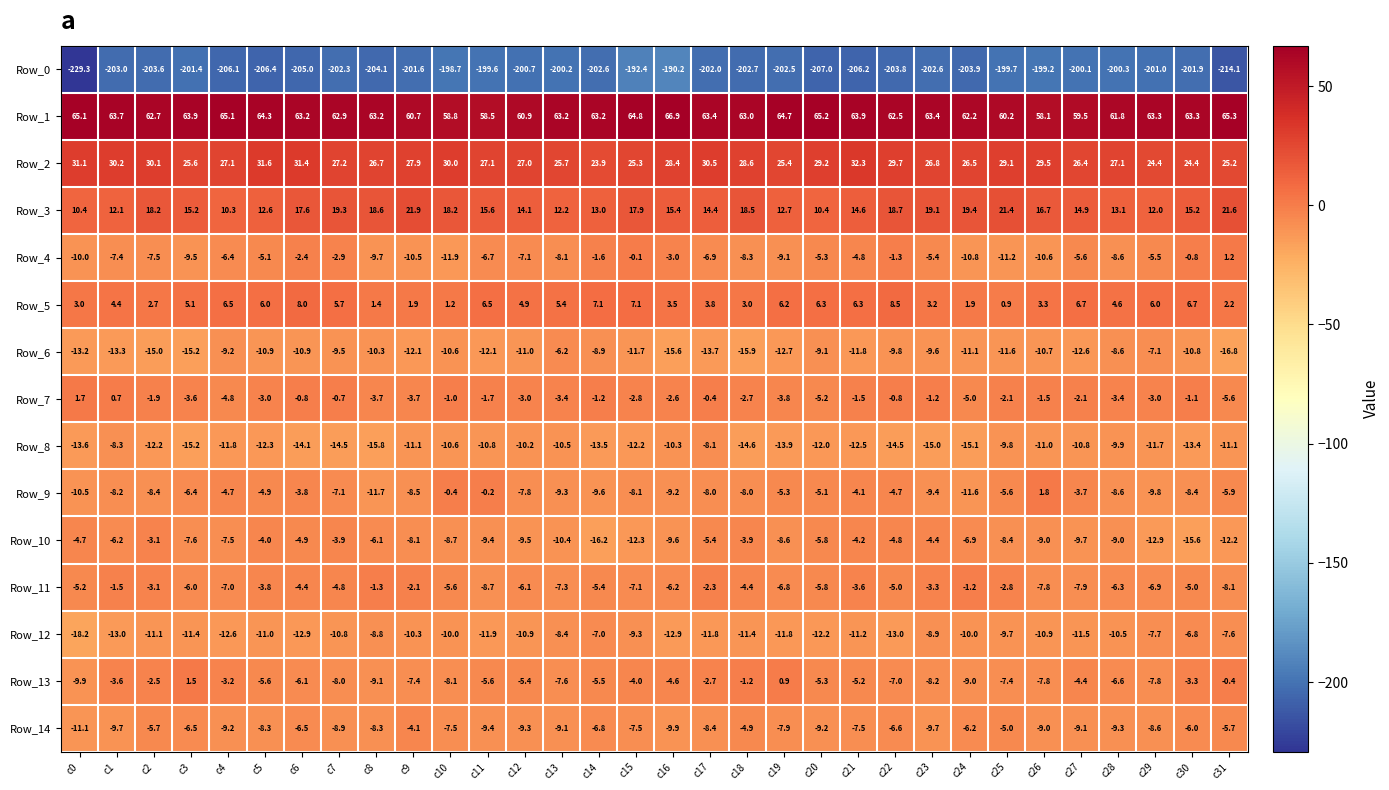

Where does the Row_12 series first go above -10?

c8